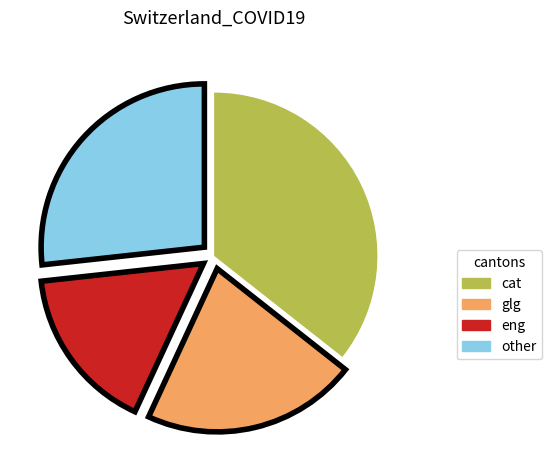

Does any single category account for the majority?

No